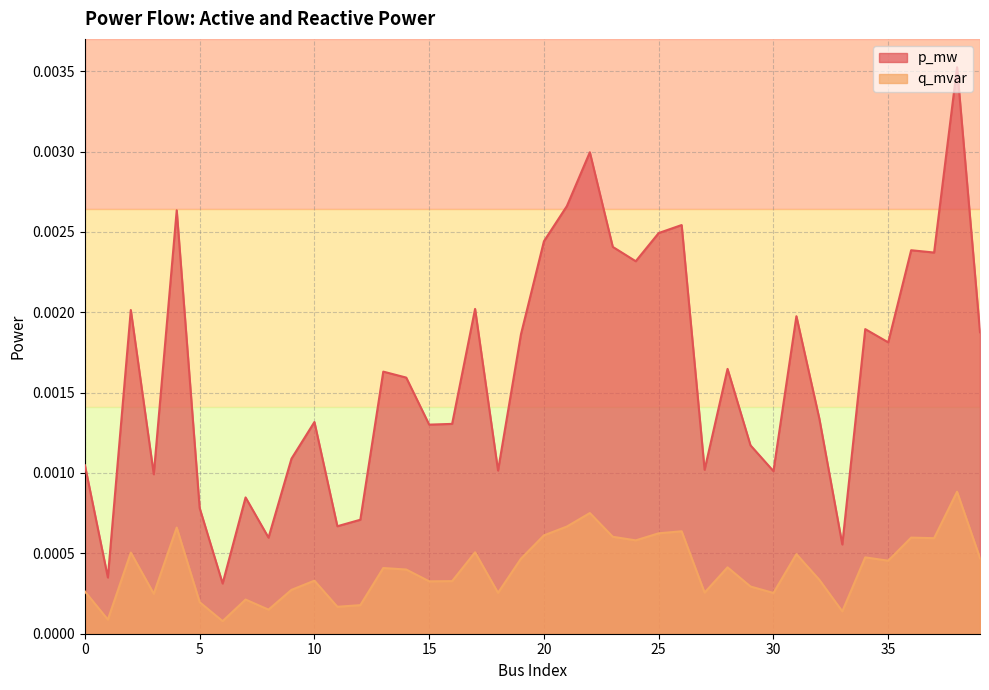

True or false: p_mw and q_mvar cross at least once.

False